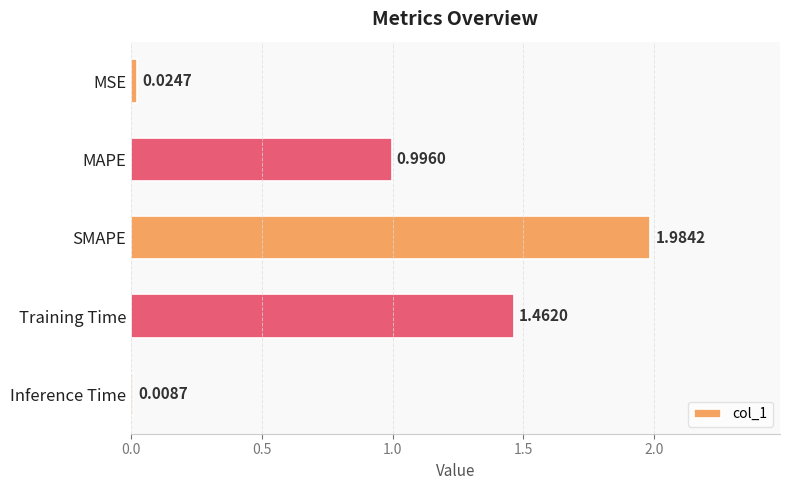

What is the change in value from MAPE to Training Time?

+0.5